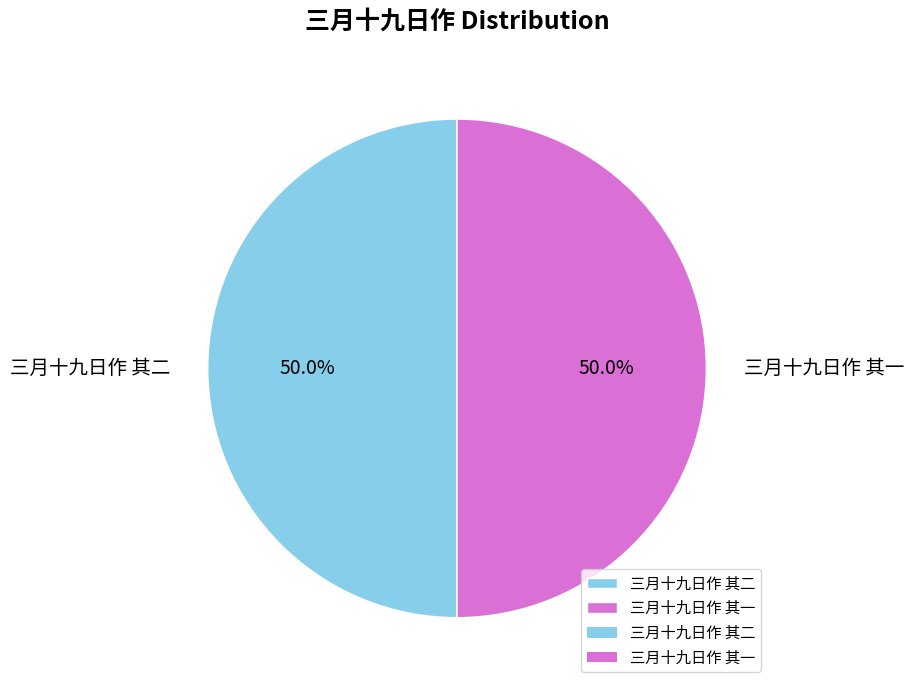

How many slices are in this pie chart?

2